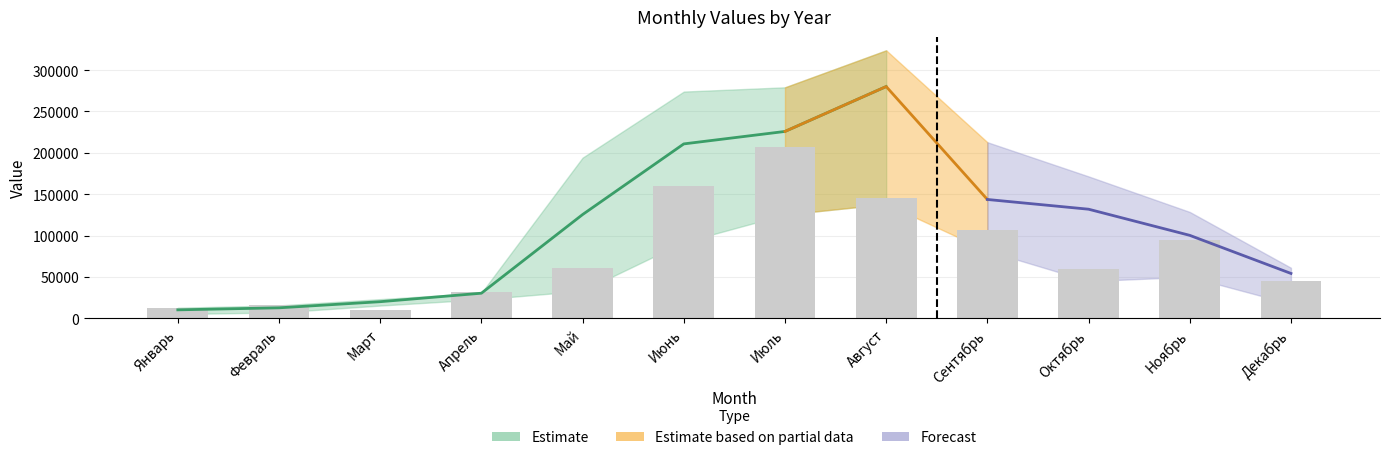

What is the label of the 7th bar from the right?

Июнь